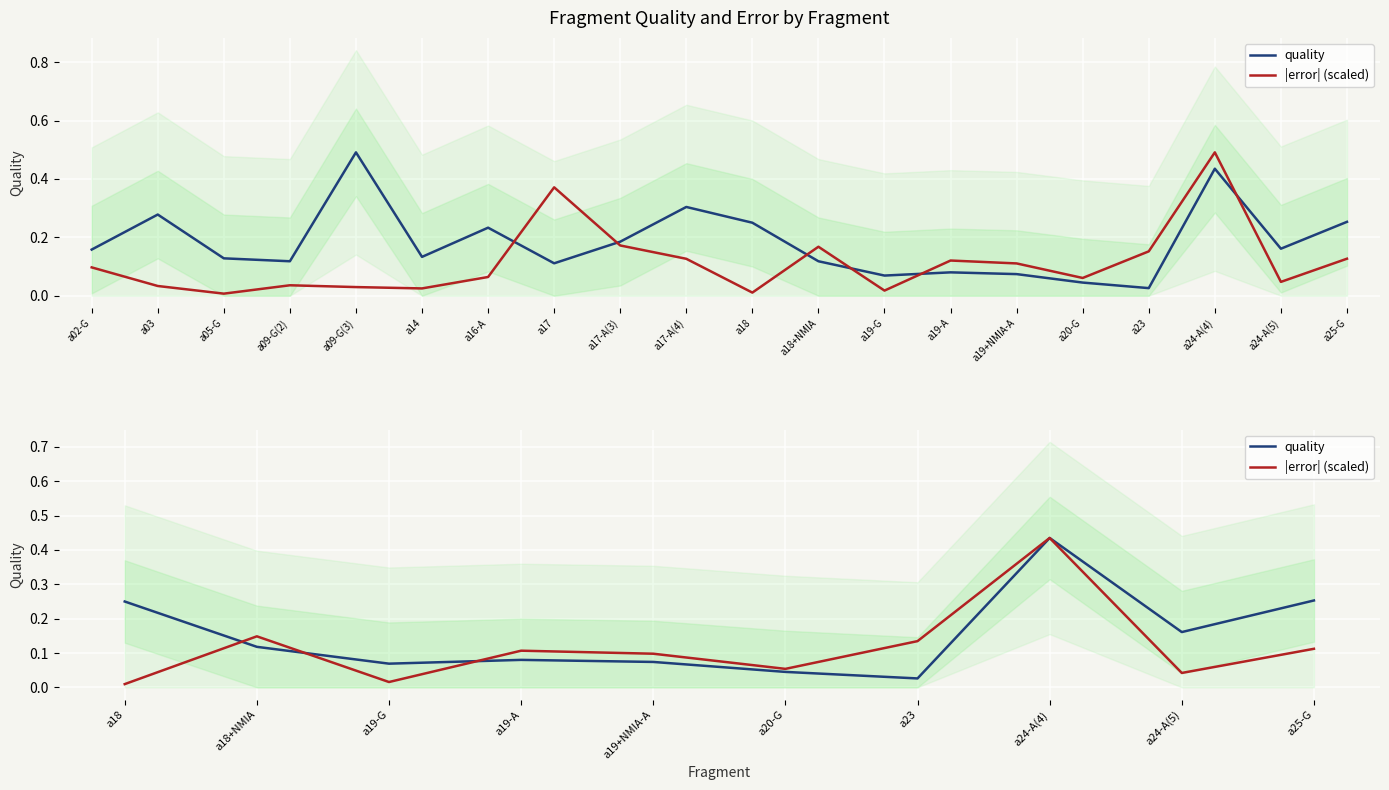

In quality, how many points are higher than both neighbors (excluding endpoints)?

2